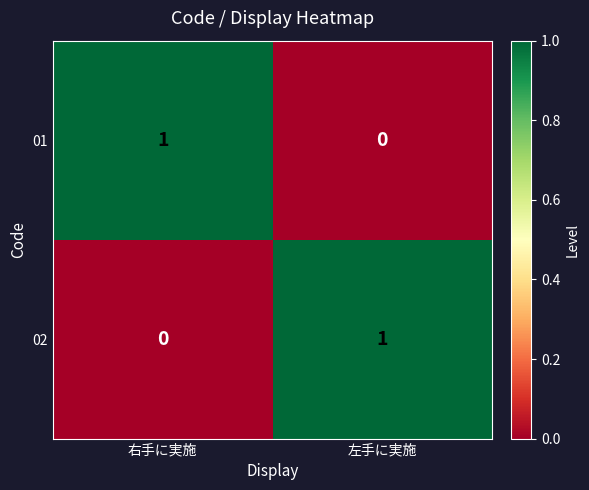

How many series are shown in this chart?

2